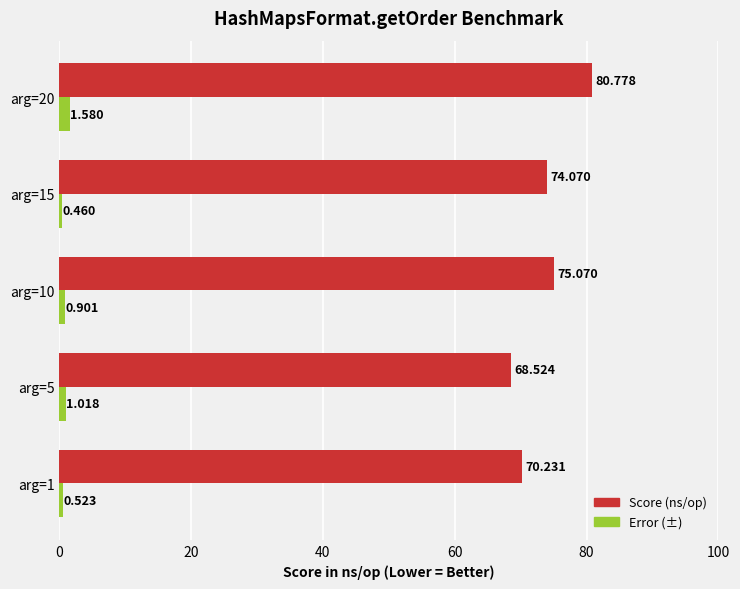

Which series has the largest range (max minus min)?

Score (ns/op)